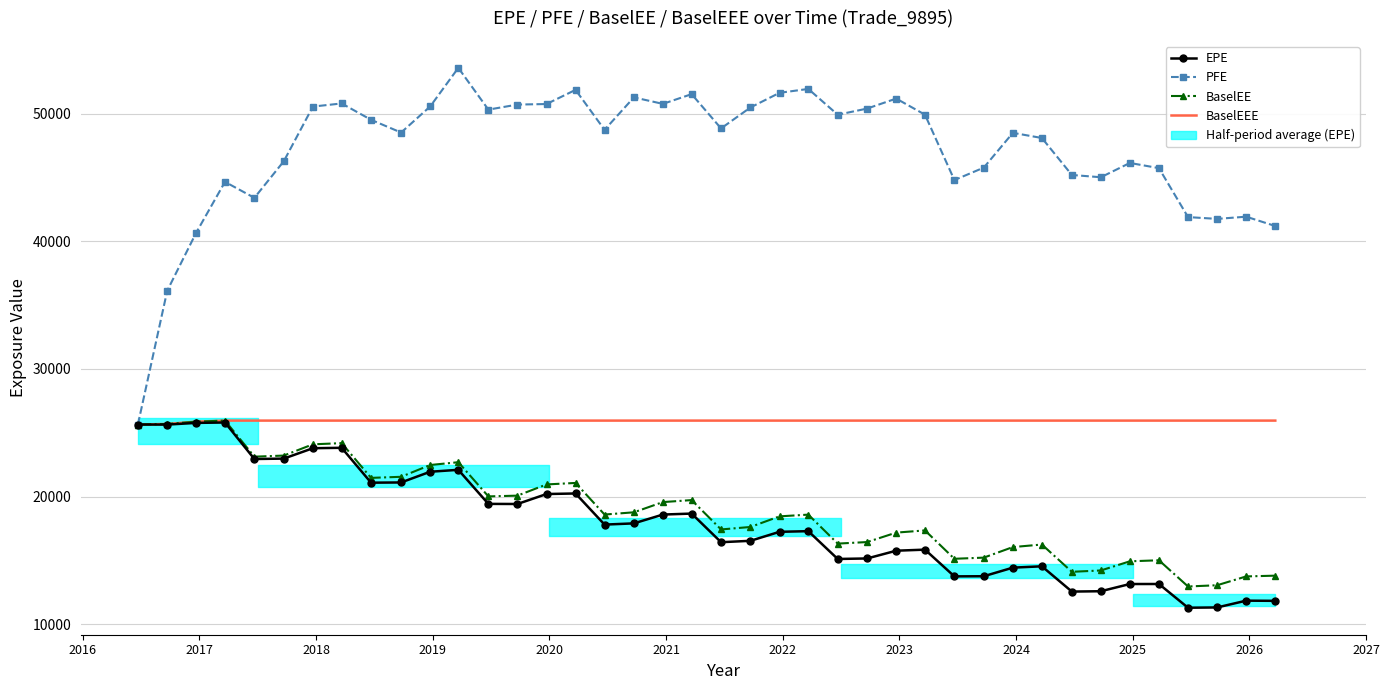

Is it true that BaselEEE equals 45760.8 at 2017?

False